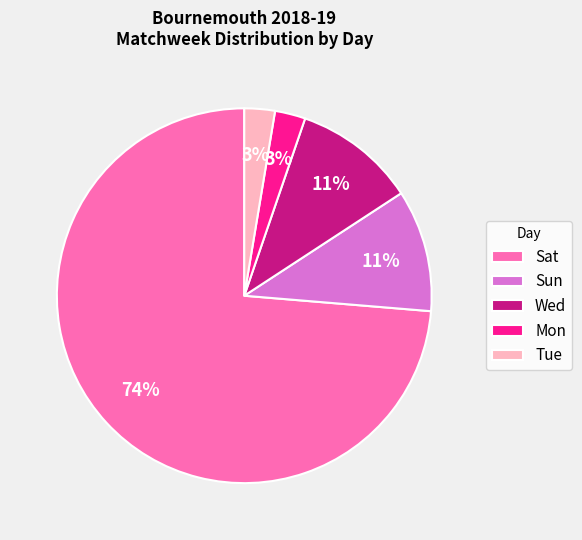

Which has a higher value, Wed or Mon?

Wed